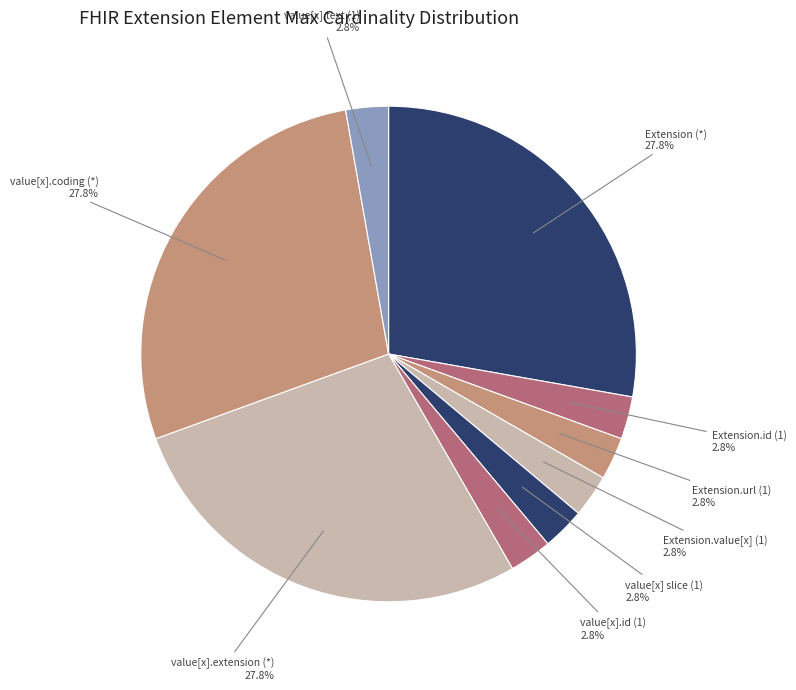

Count the number of slices in the pie.

9